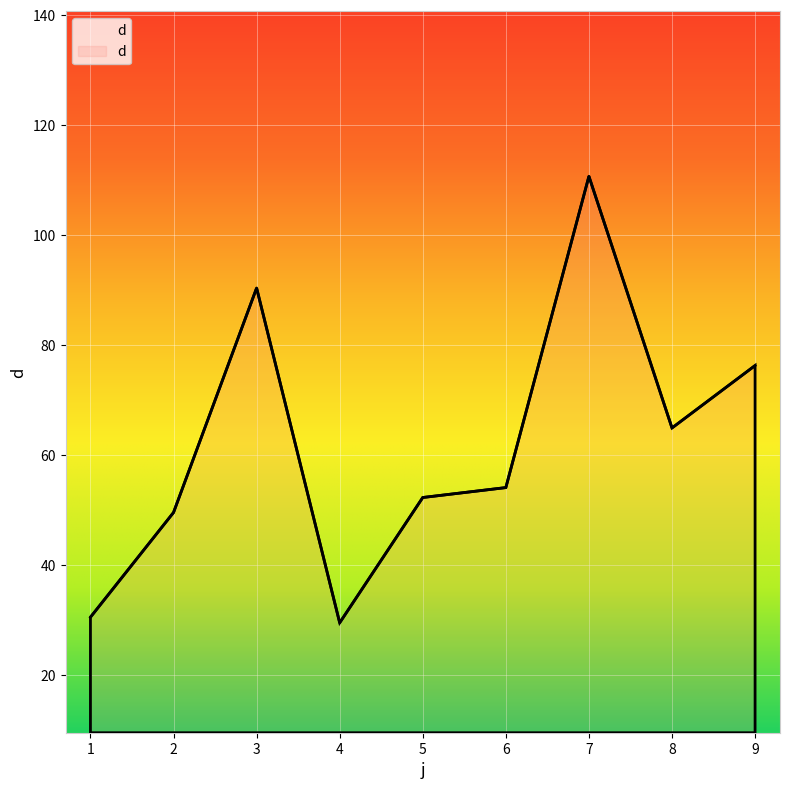

Approximately how many times larger is the value at 3 compared to 1?

3.0